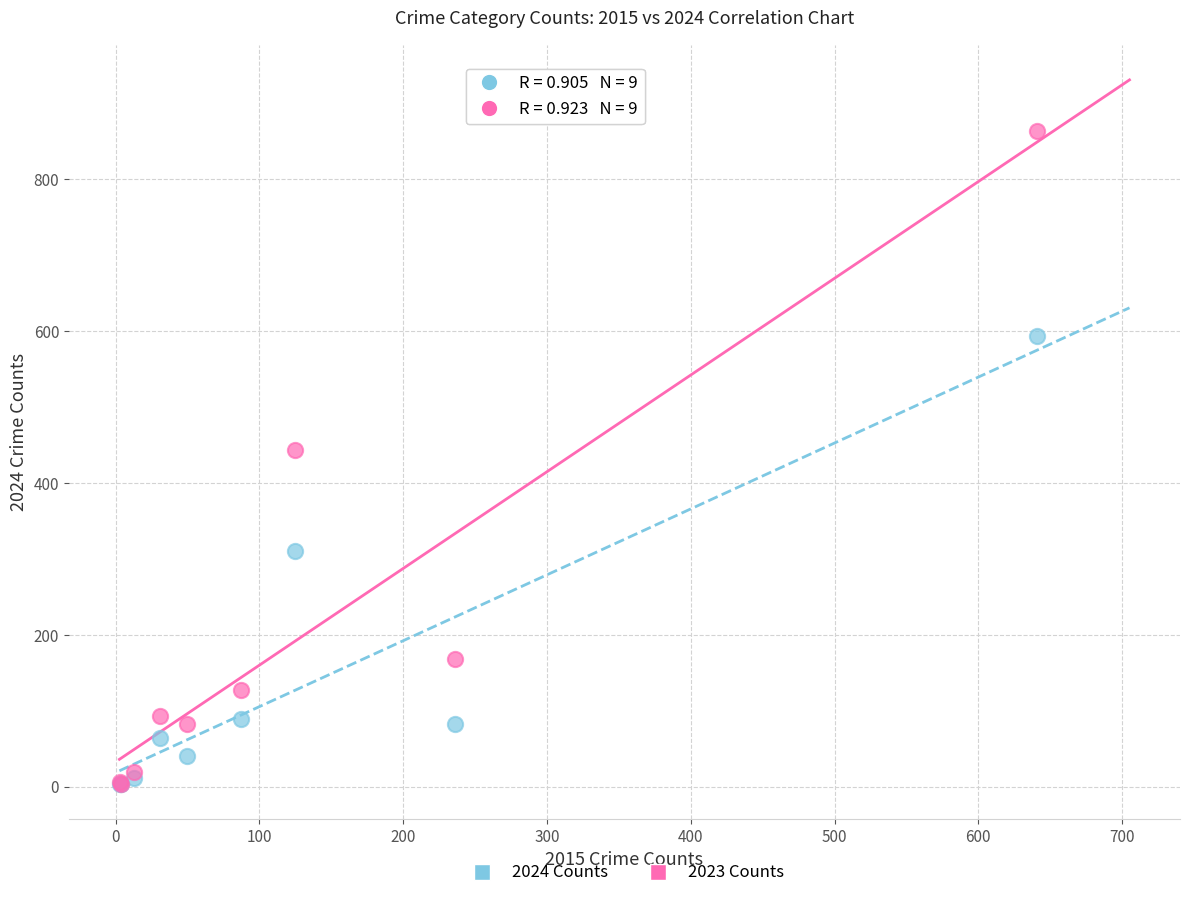

What are all the series names shown in the legend?

2024 Counts, 2023 Counts